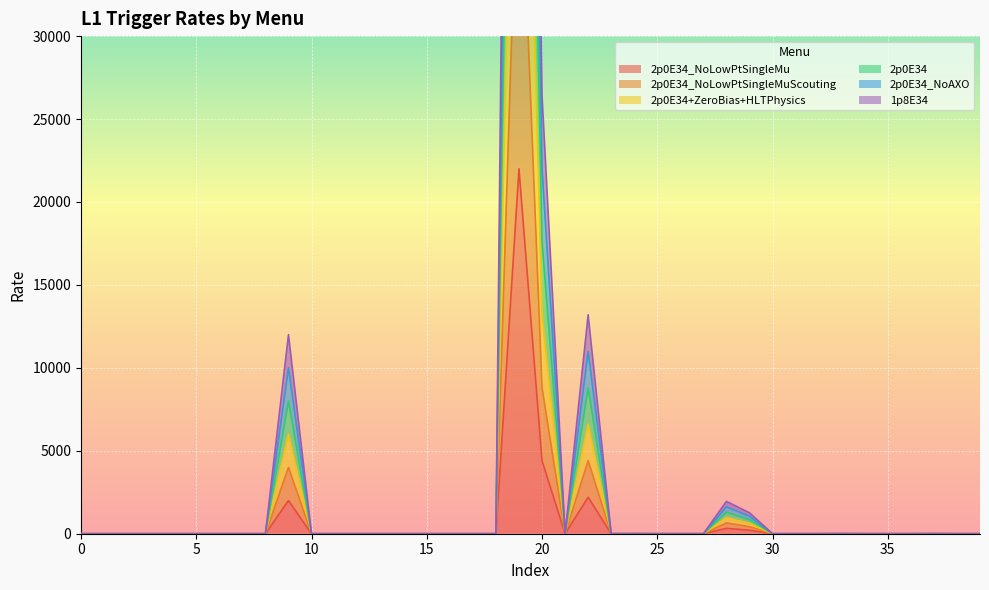

Does the chart display data point markers on the line(s)?

No